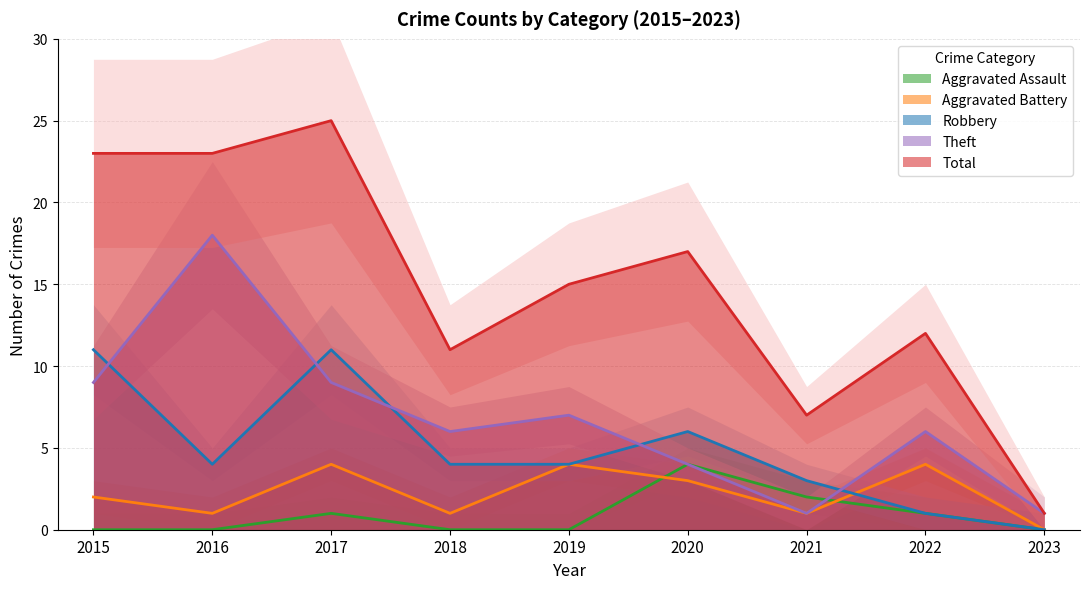

Which series has the largest total across all categories?

Total